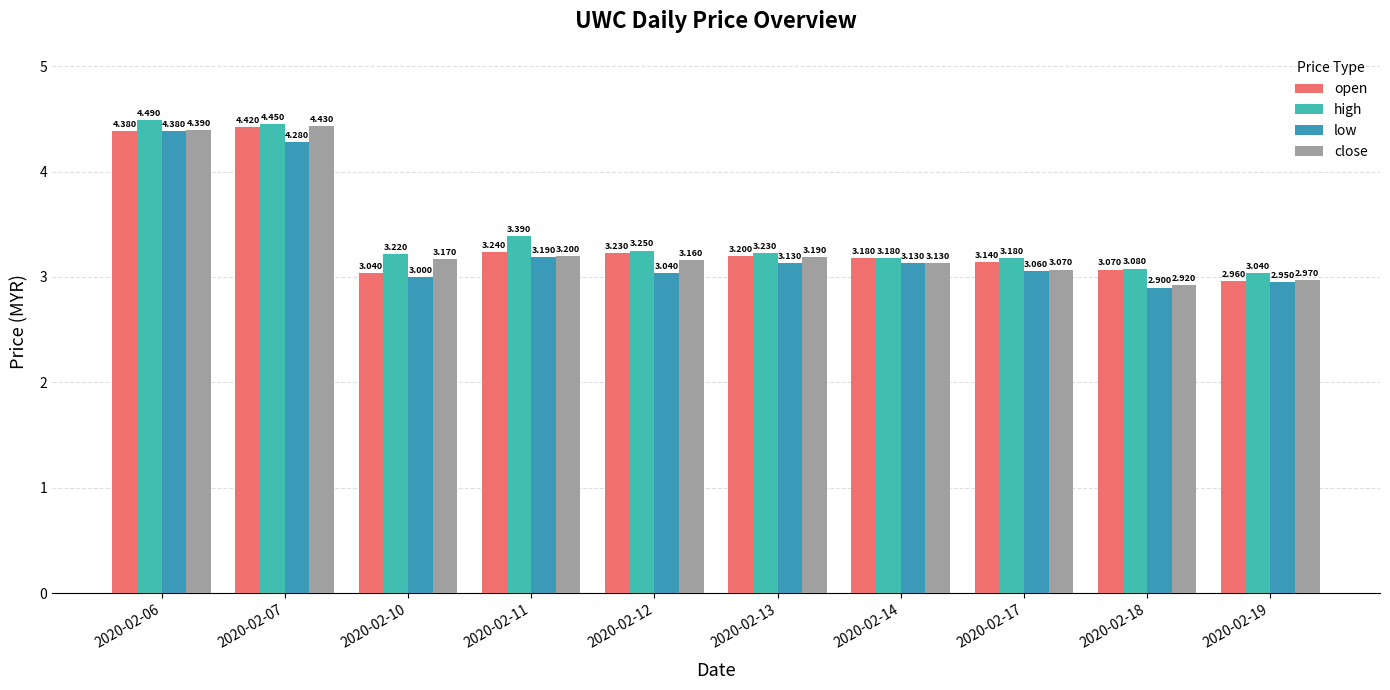

Count the number of data series in this chart.

4